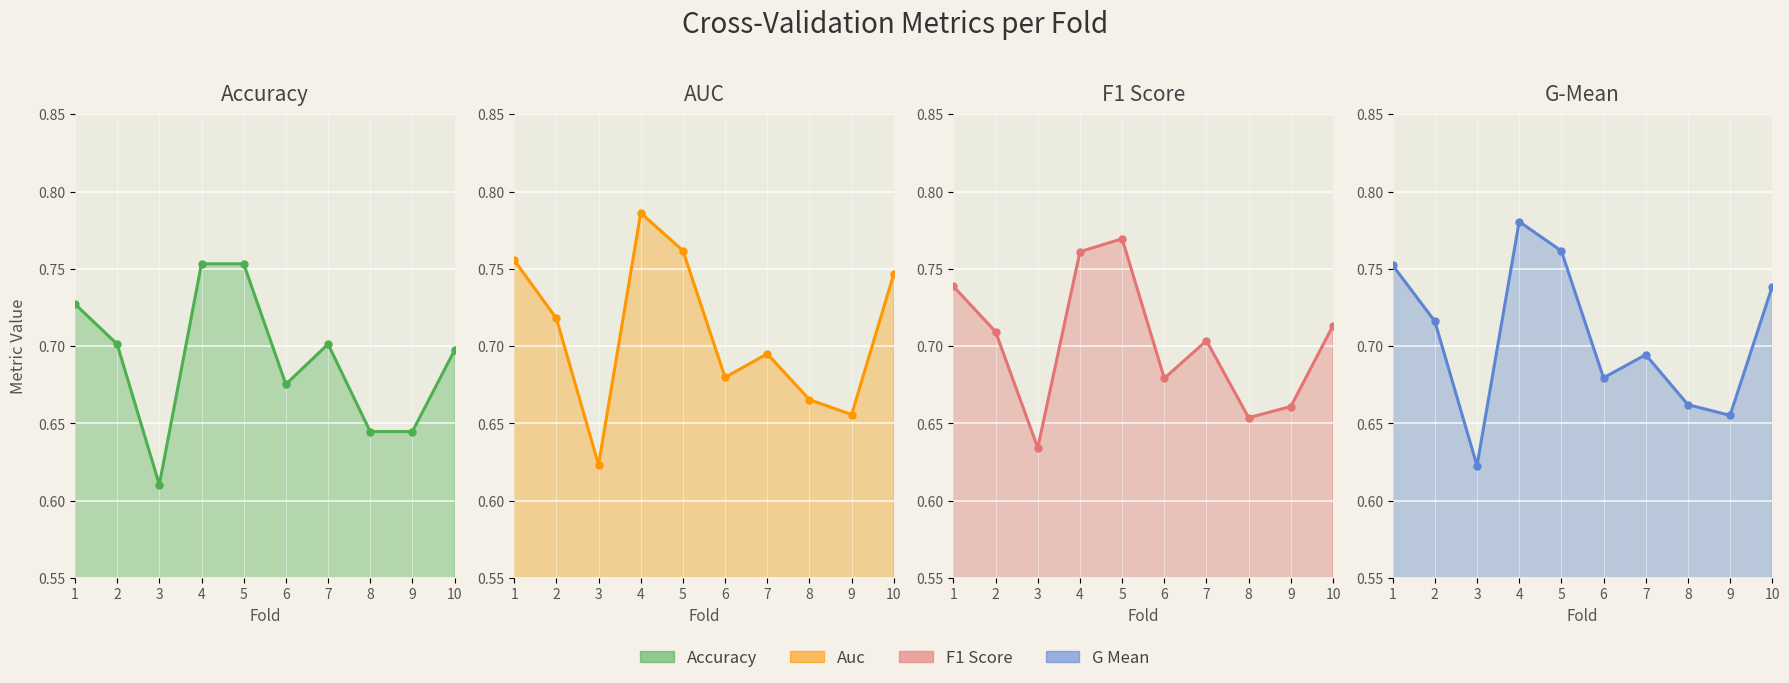

Rank the series by their maximum value, from highest to lowest.

auc, g_mean, f1_score, accuracy